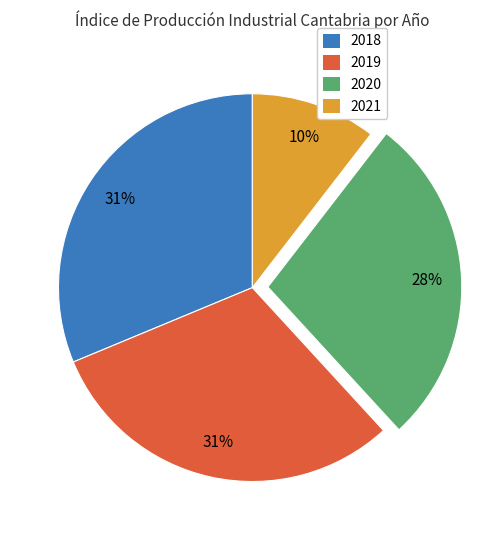

Do 2019 and 2020 together represent more than half of the pie?

Yes